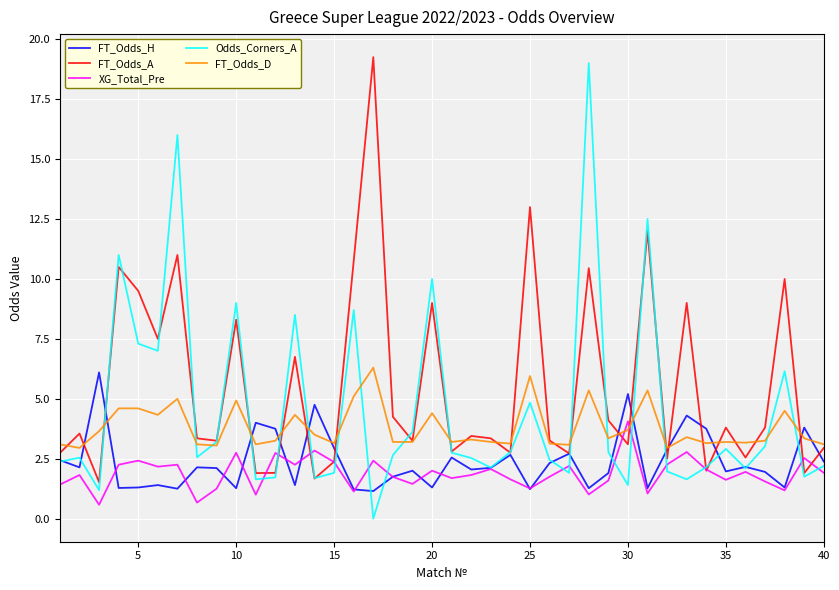

Which series has the largest total across all categories?

FT_Odds_A